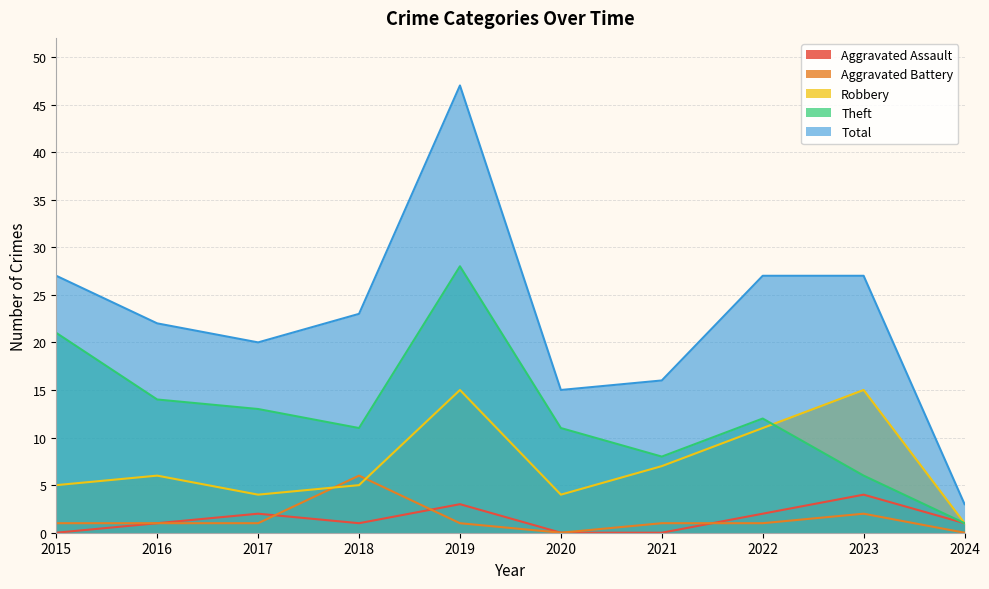

At how many categories does at least one series exceed 41?

1